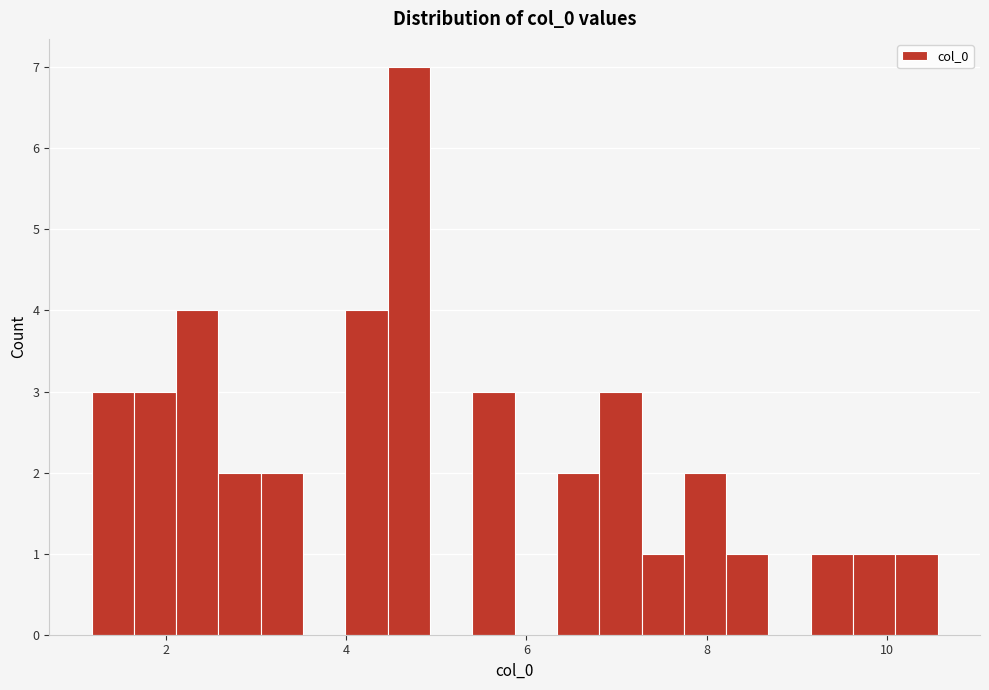

Read against the x-axis, roughly where is the centre of the tallest bar?

4.6